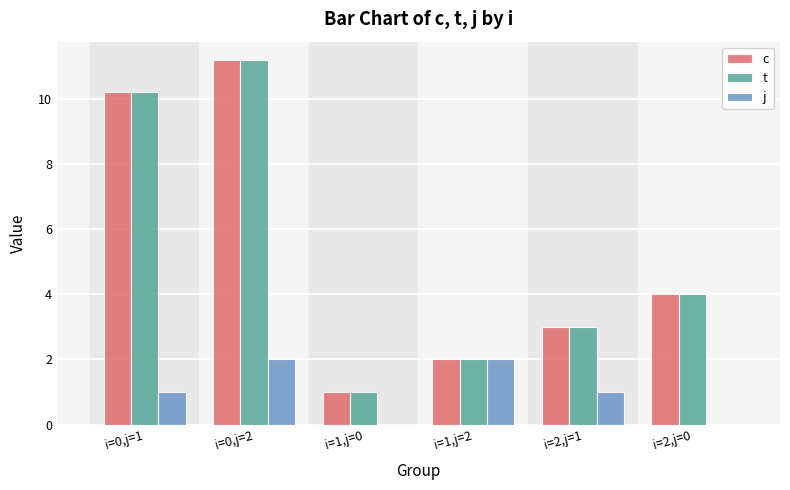

The value of j at i=2,j=1 is 1.4. True or false?

False